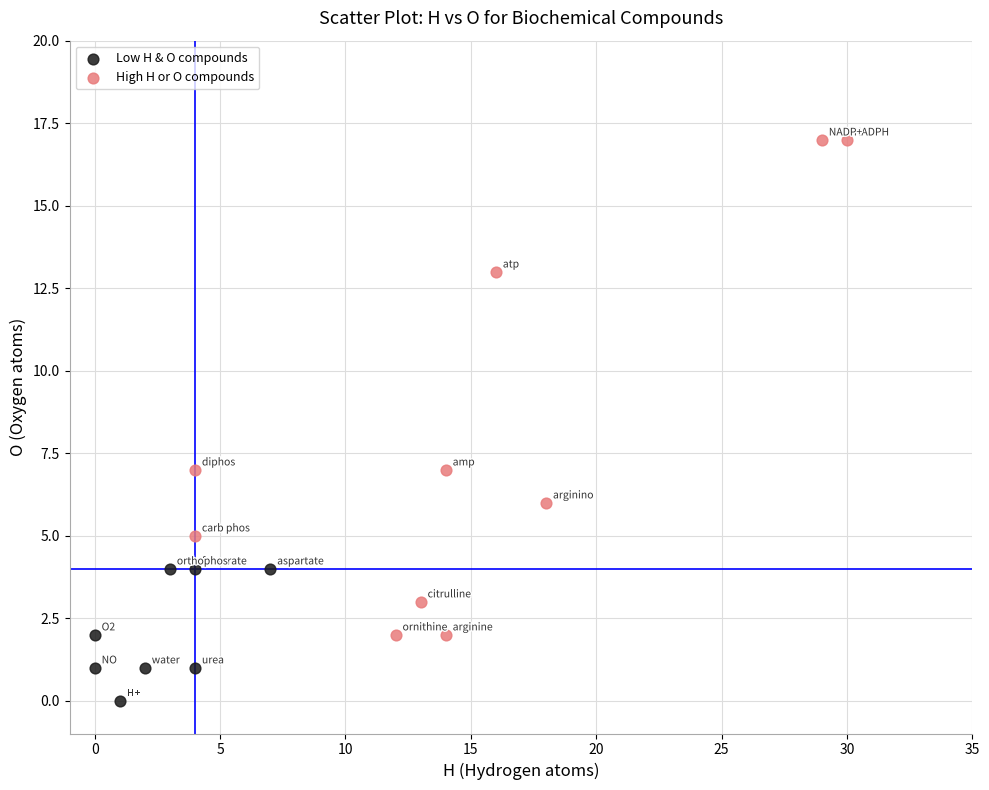

Which series has the largest Y range (max minus min)?

High H or O compounds